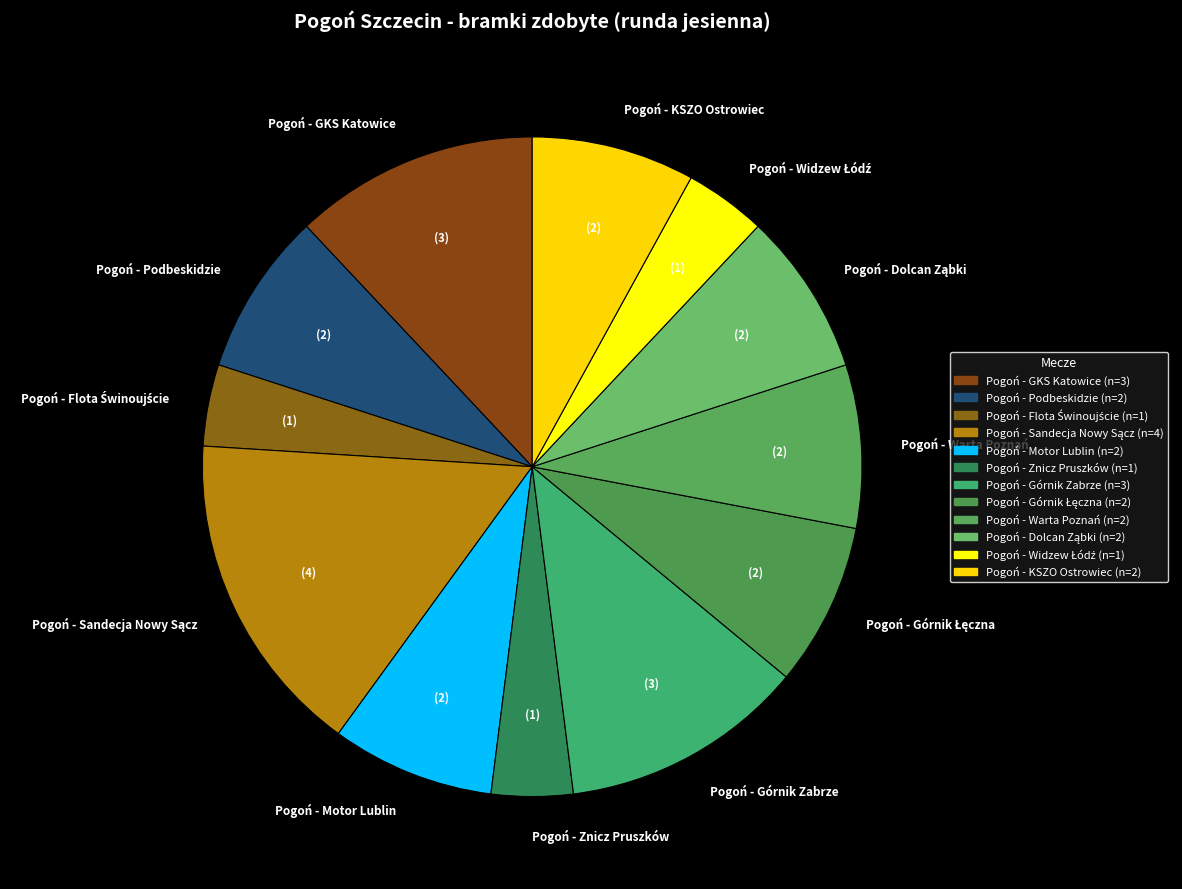

Does Pogoń - KSZO Ostrowiec represent more than half of the total?

No